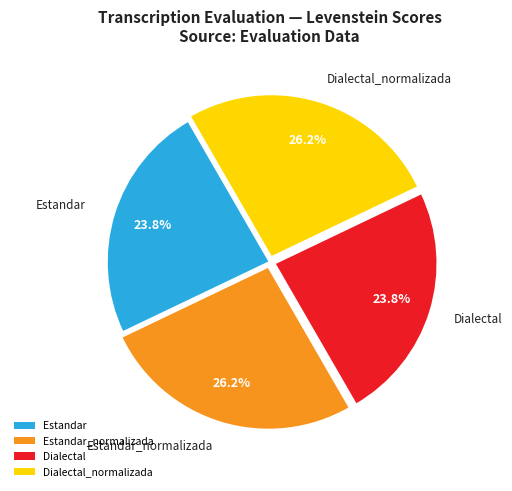

What percentage is the Estandar_normalizada slice, to the nearest percent?

26%